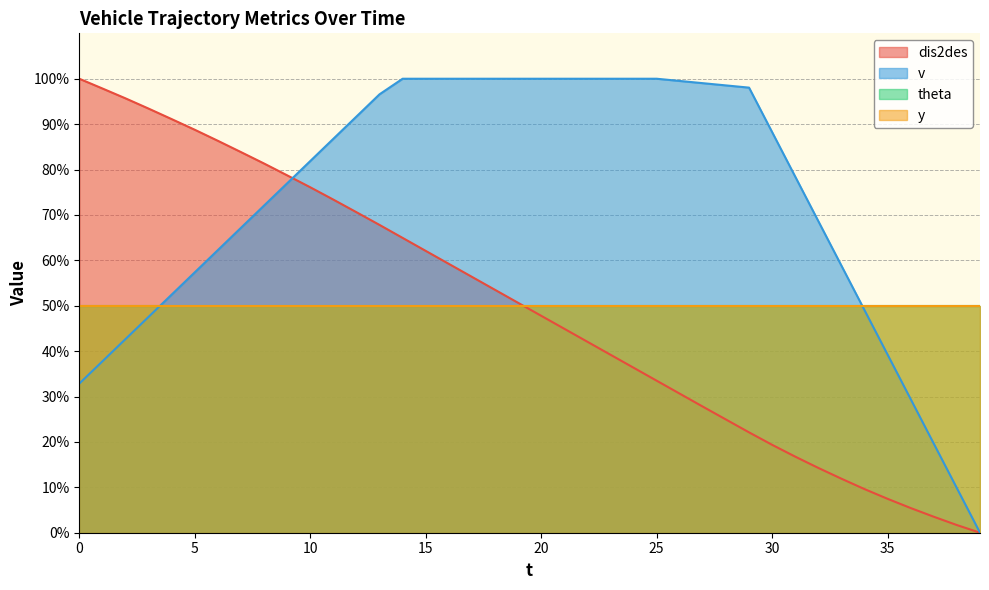

True or false: dis2des has more than 1 points higher than both neighbors.

False